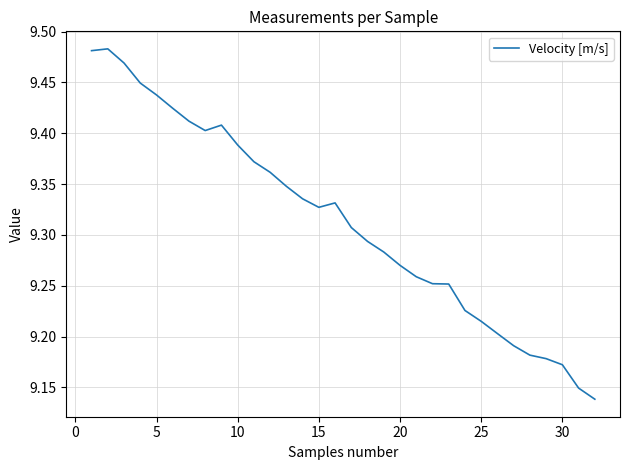

Count the values in the range 9 to 10.

32